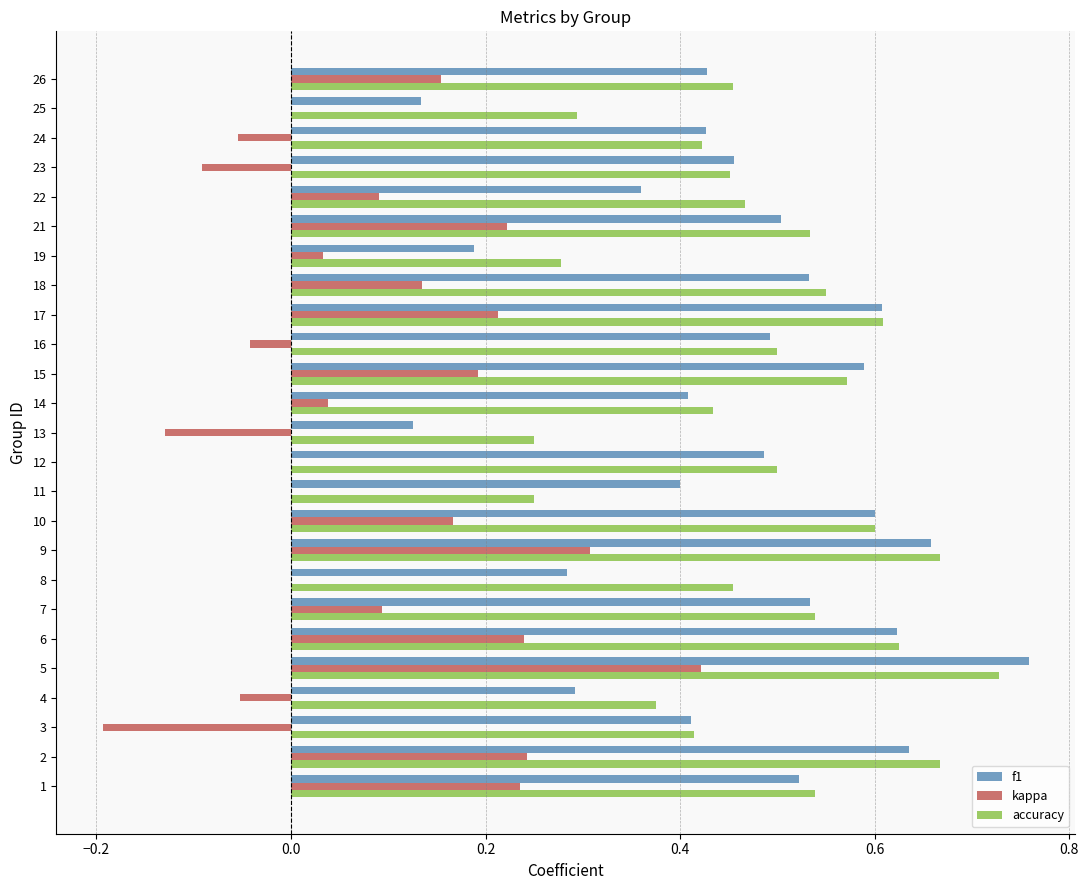

At which label does kappa reach its peak?

5